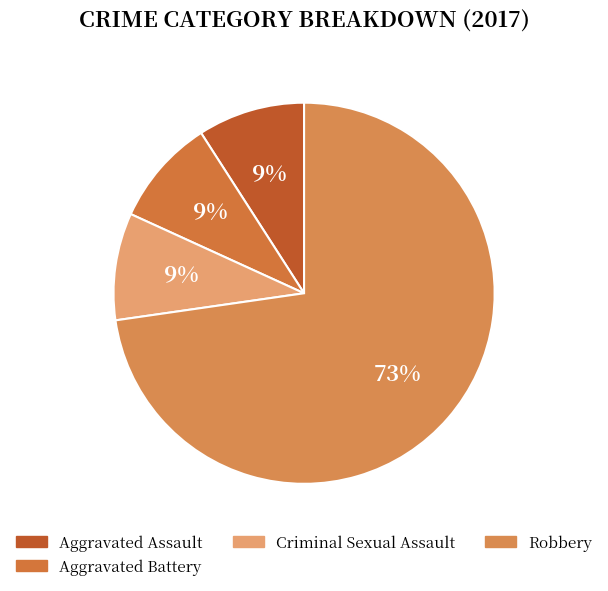

How many segments does this pie chart have?

4